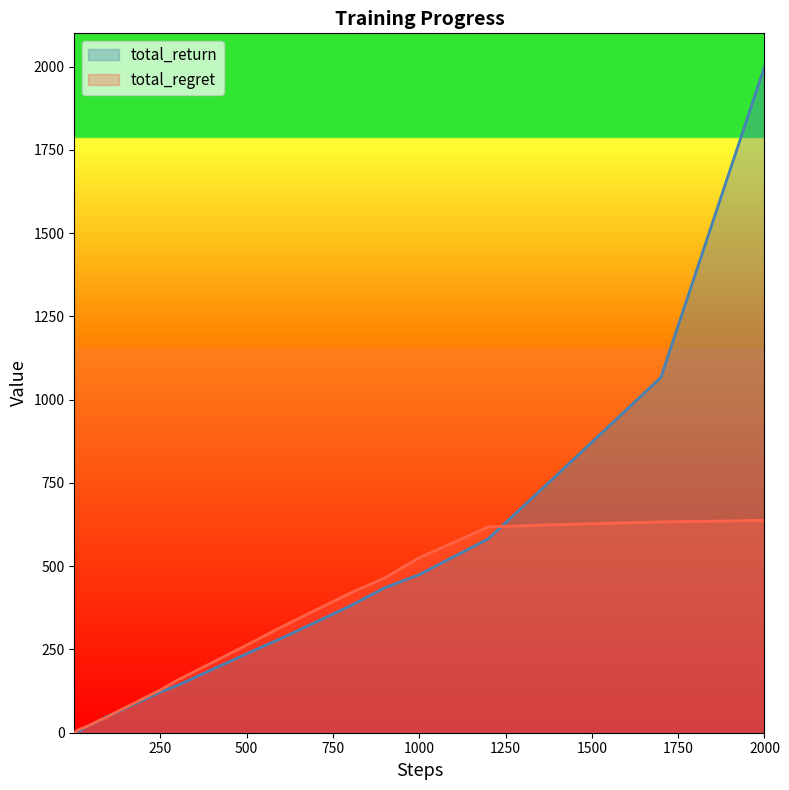

What is the difference between the second highest and second lowest values in the total_return series?

1066.7